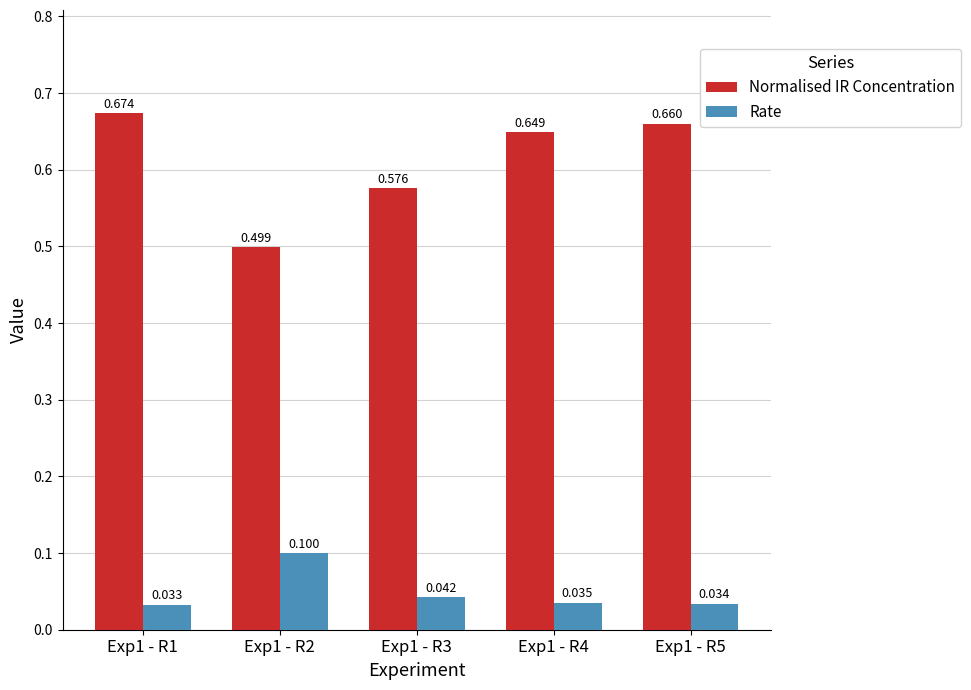

How many bars are there in each group?

2